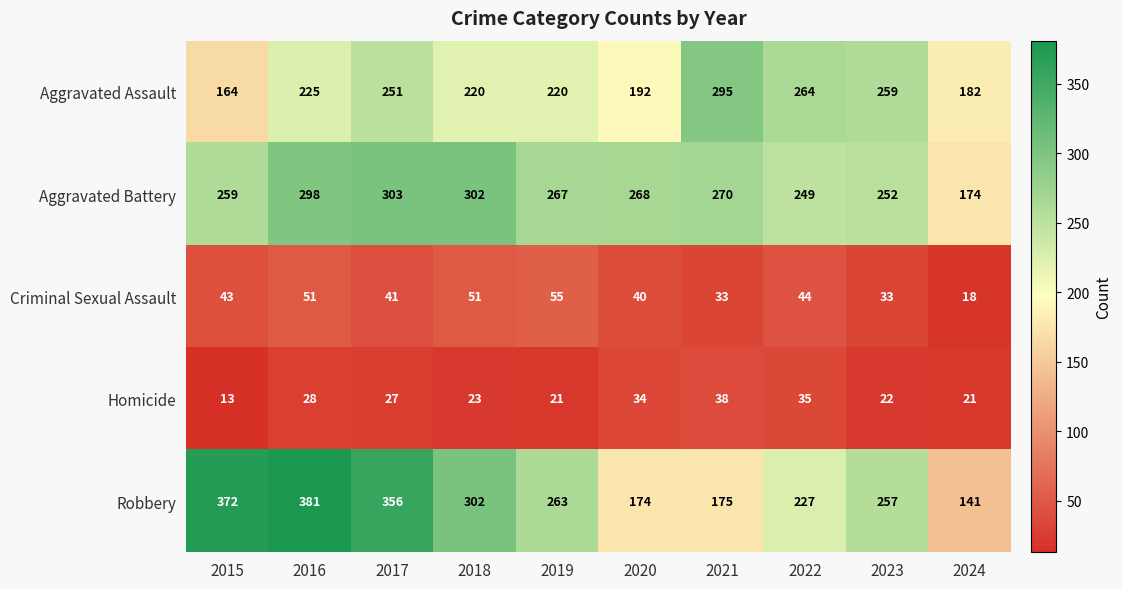

At 2016, list the series in order from smallest to largest.

Homicide, Criminal Sexual Assault, Aggravated Assault, Aggravated Battery, Robbery